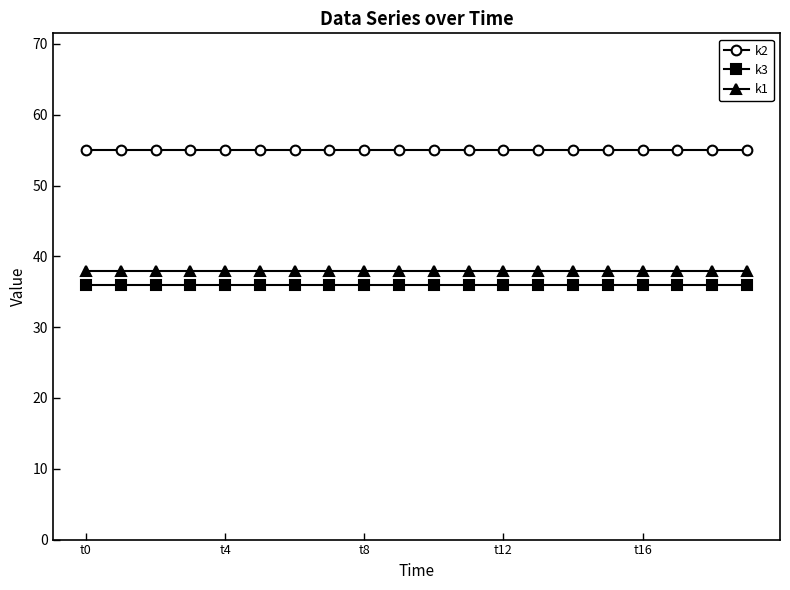

What is the maximum value for k2?

55